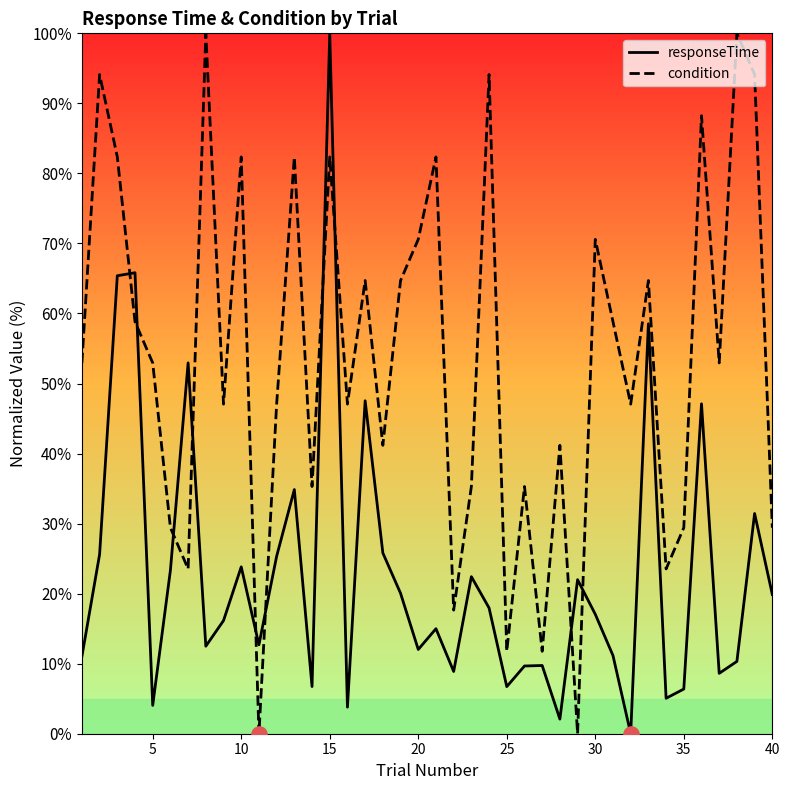

Which series has the largest total across all categories?

condition